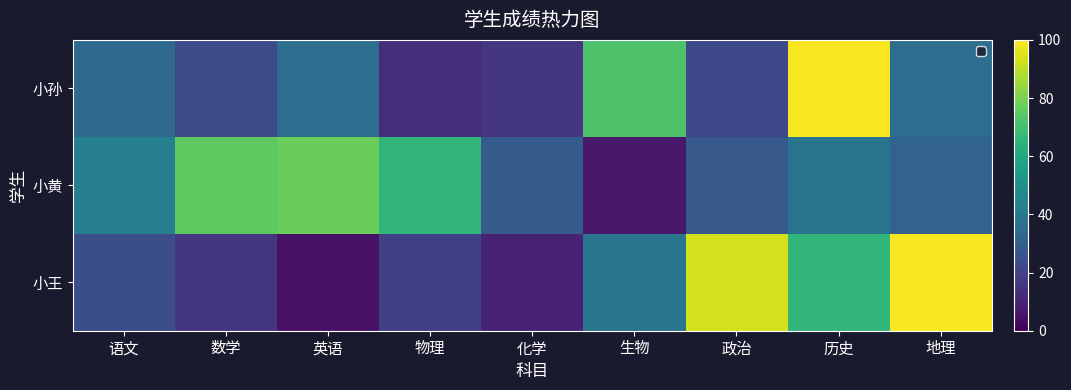

Reading left to right, what are all the values shown in this chart?

小孙: 语文=34	数学=23	英语=36	物理=13	化学=16	生物=72	政治=22	历史=99	地理=36
小黄: 语文=43	数学=75	英语=77	物理=66	化学=29	生物=7	政治=28	历史=39	地理=32
小王: 语文=24	数学=16	英语=5	物理=19	化学=10	生物=39	政治=93	历史=66	地理=99